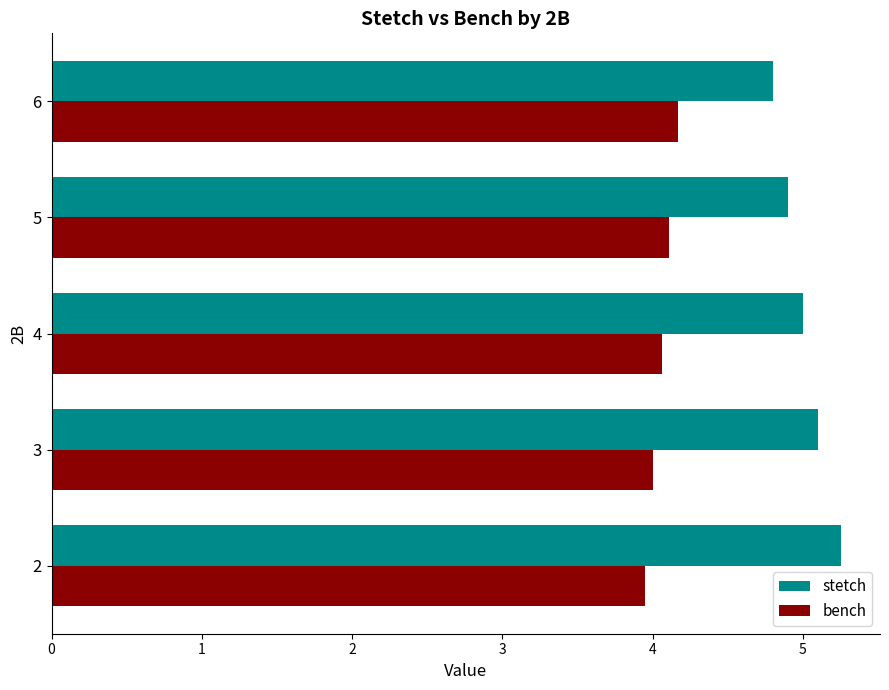

How many categories are shown in the chart?

5